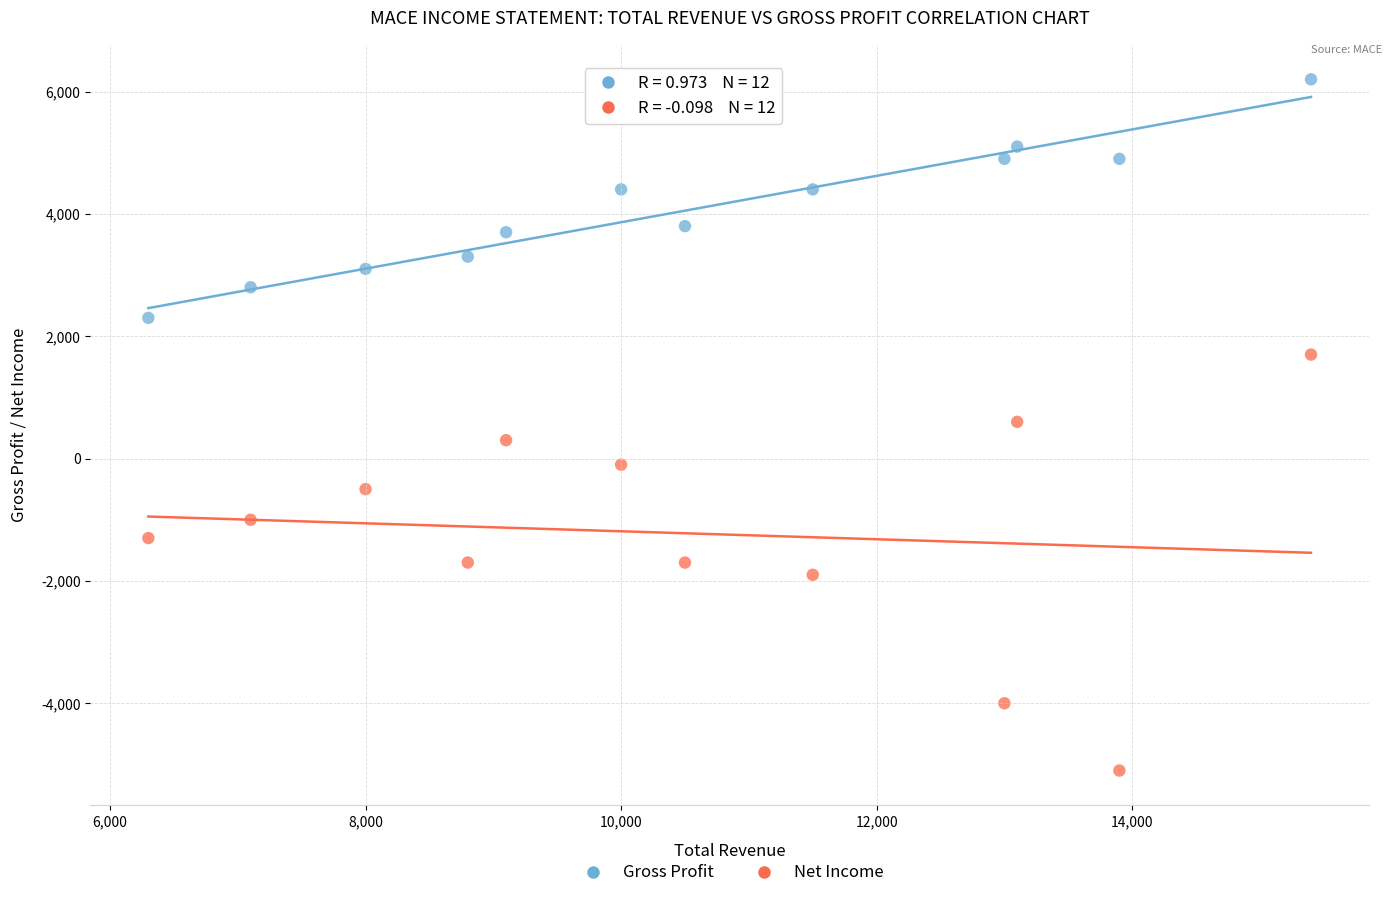

Across all data points, what is the range of Y values (max minus min)?

11300